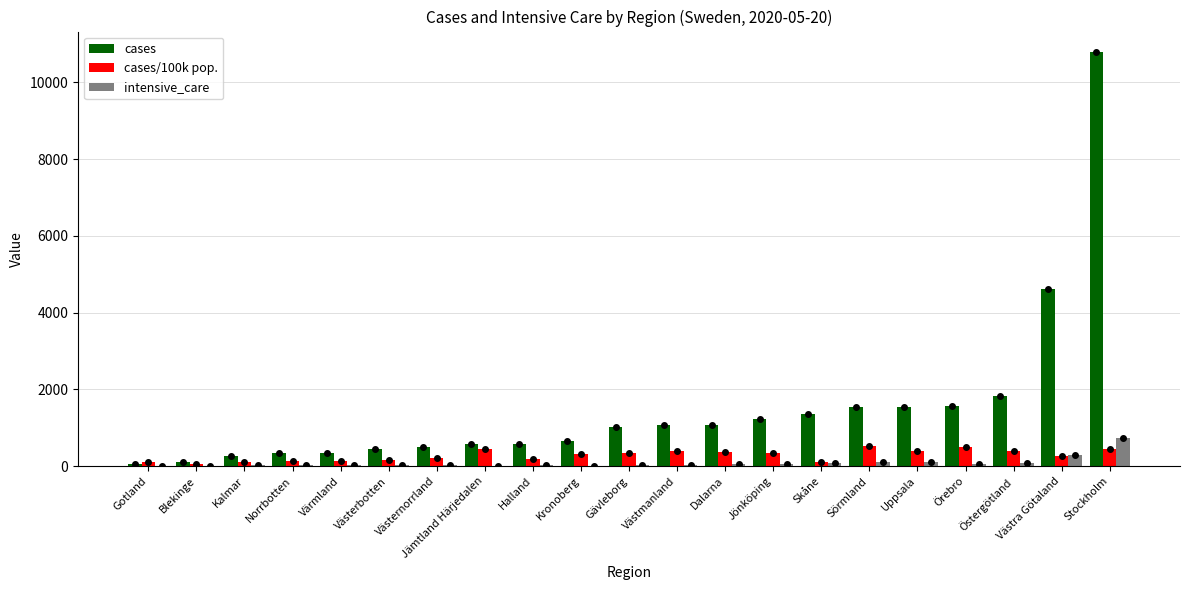

The value of cases at Skåne is 1350.0. True or false?

True